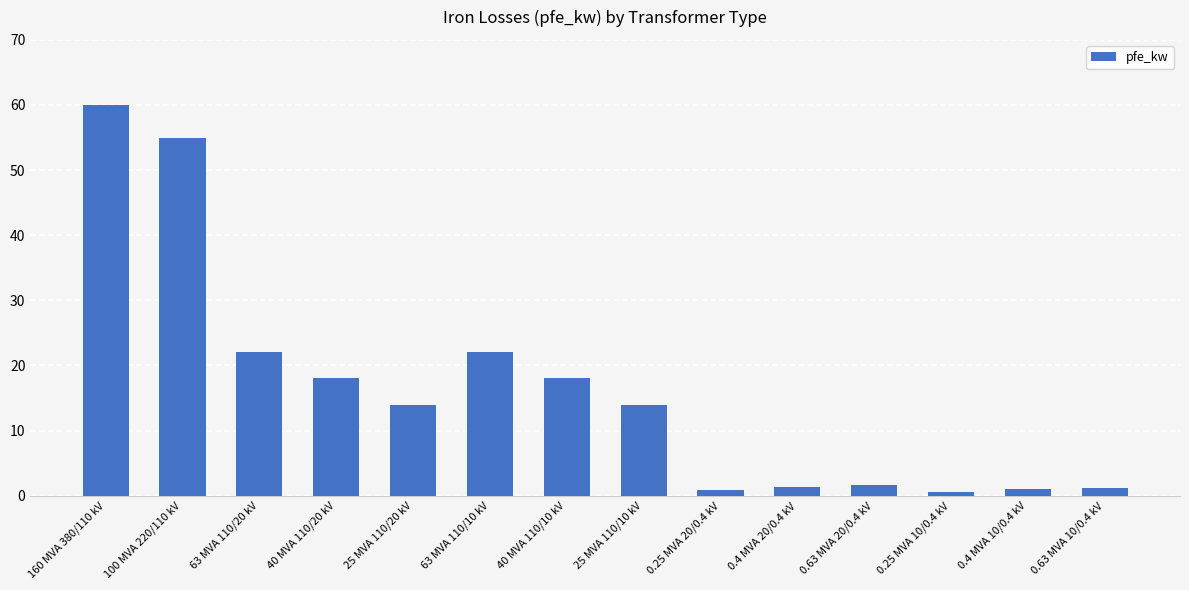

What is the value of the 2nd bar from the left?

55.0